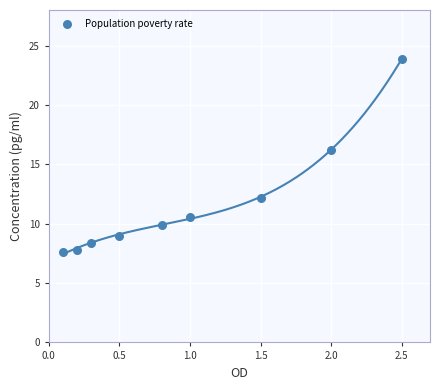

What is the average Y value?

11.7